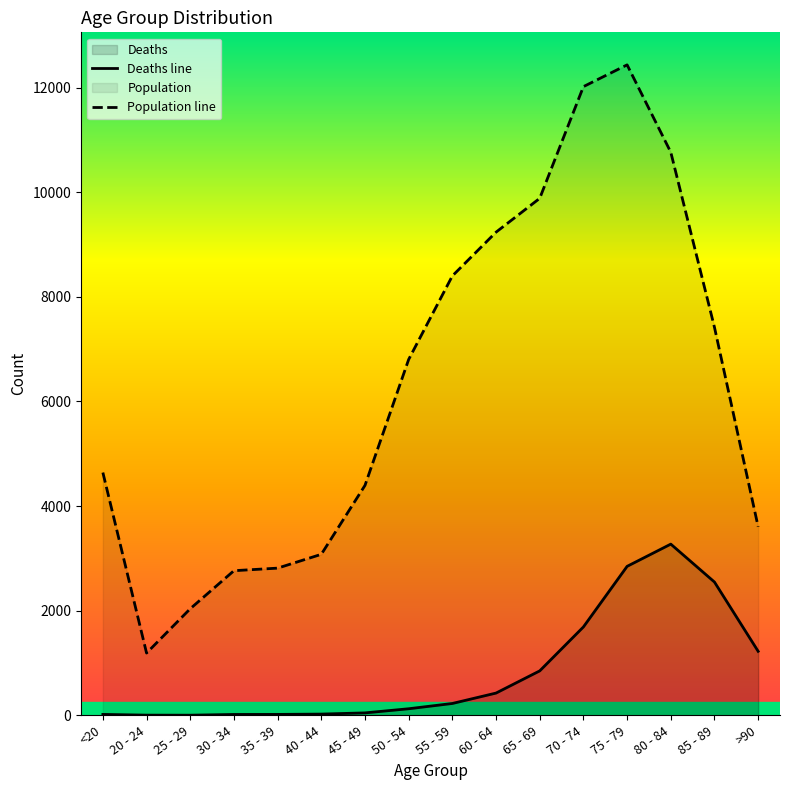

Which category has the lowest value across all series?

25 - 29